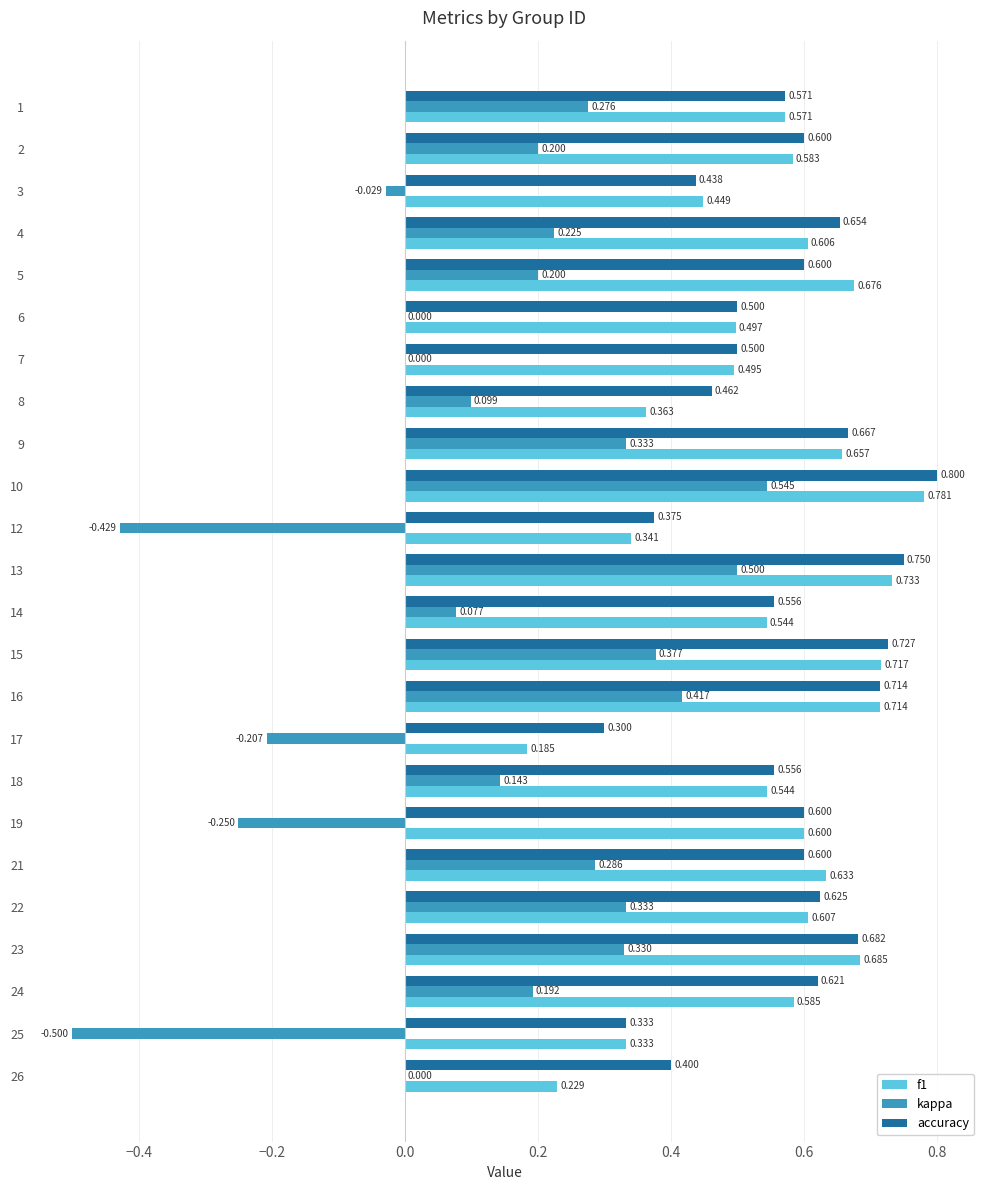

Count the number of data series in this chart.

3